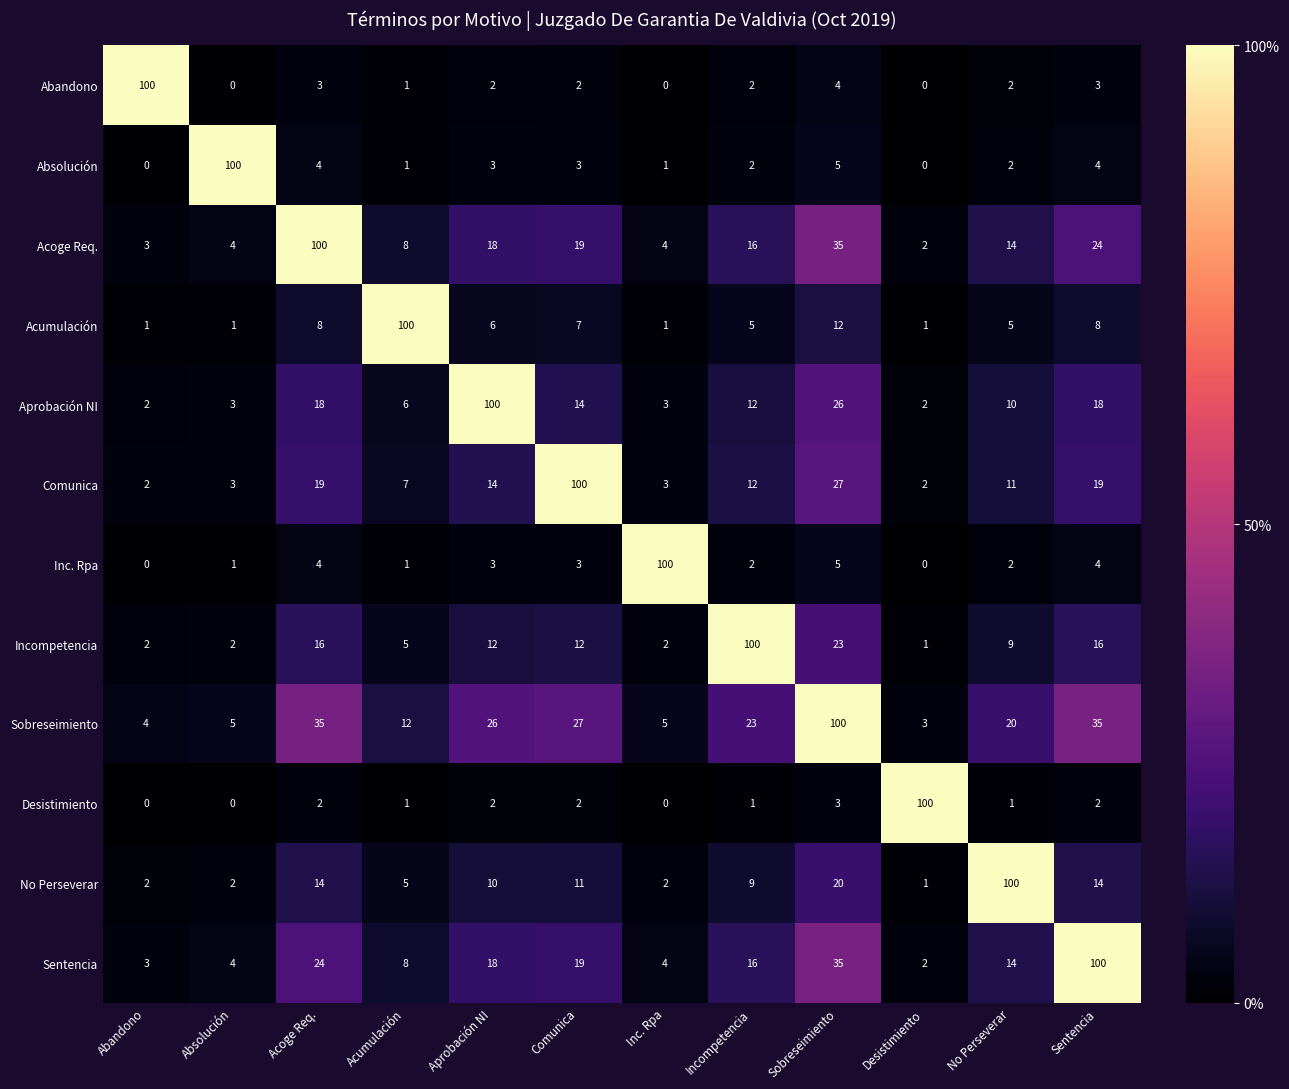

How many distinct data groups are displayed?

12